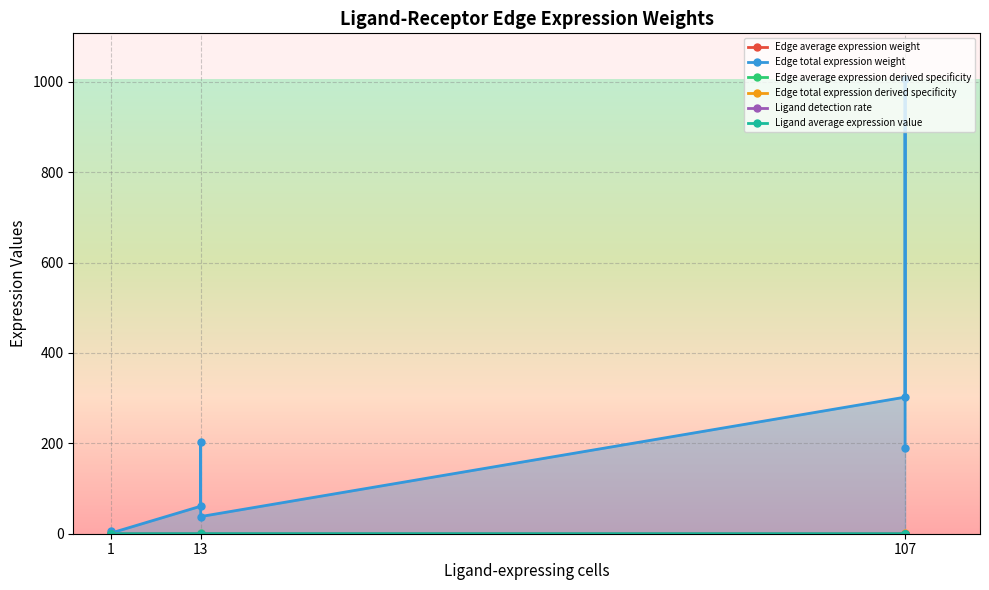

What is the value of the Ligand average expression value point at the 6th from the left?

0.2